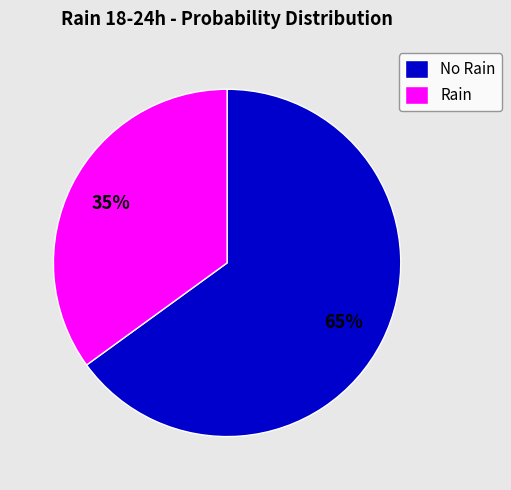

Is the sum of Rain and No Rain greater than half?

Yes